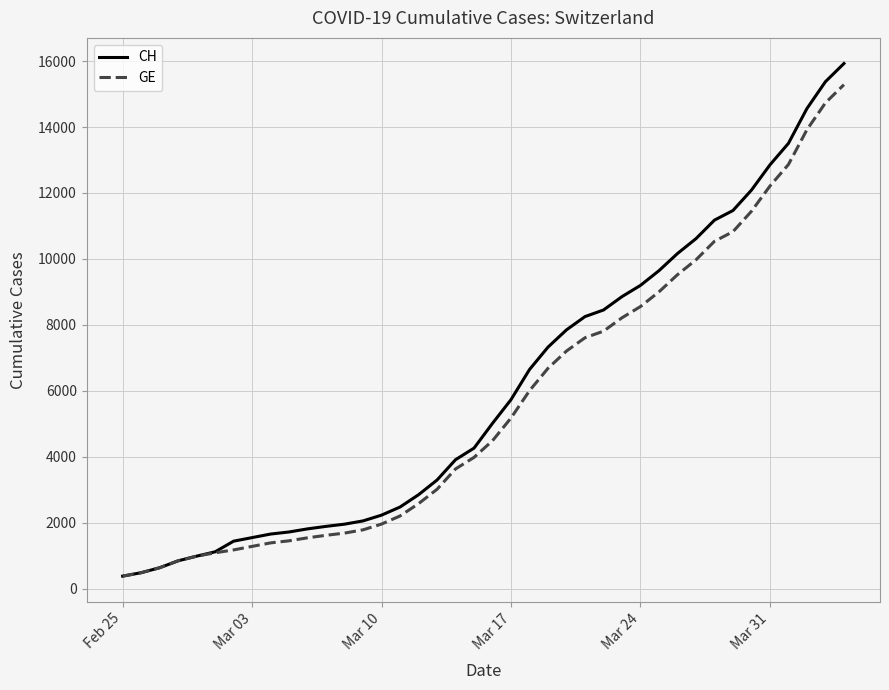

Which series has the widest spread of values?

CH